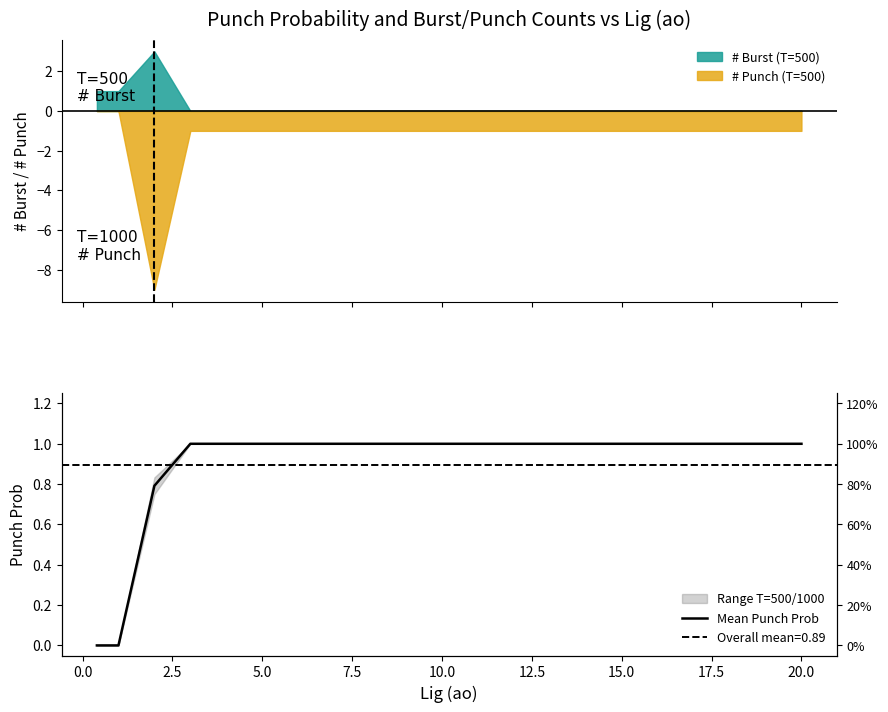

What is the lowest value of the # Punch (T=500) series?

-9